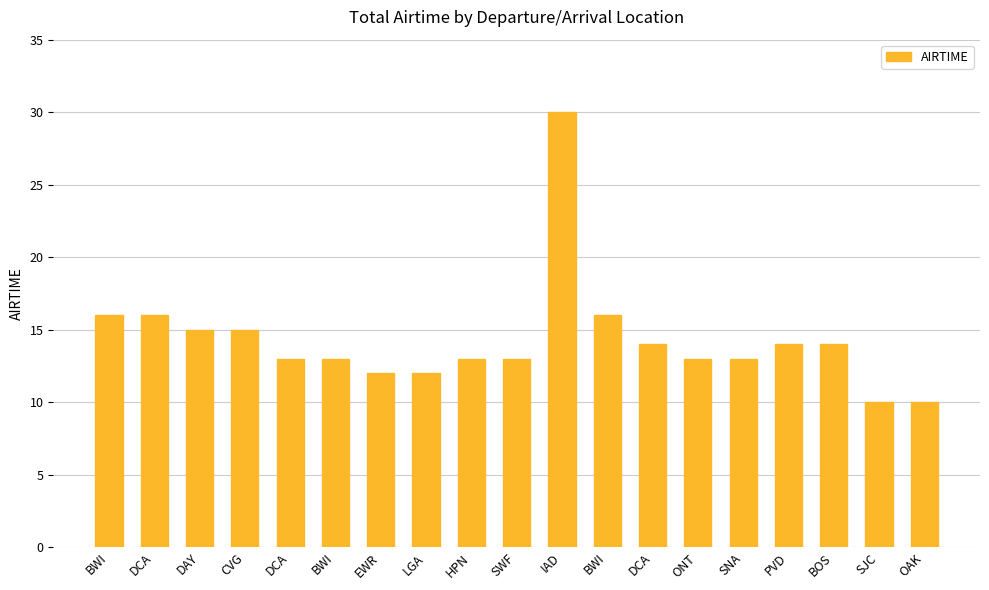

How many series are shown in this chart?

1